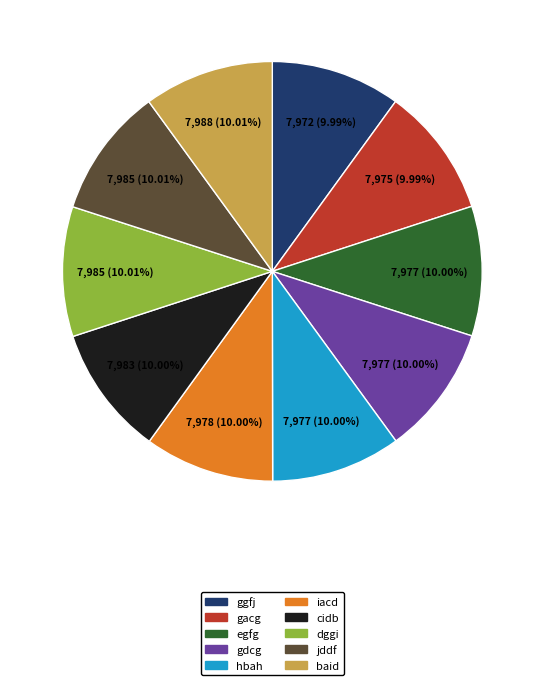

Does any single category account for the majority?

No